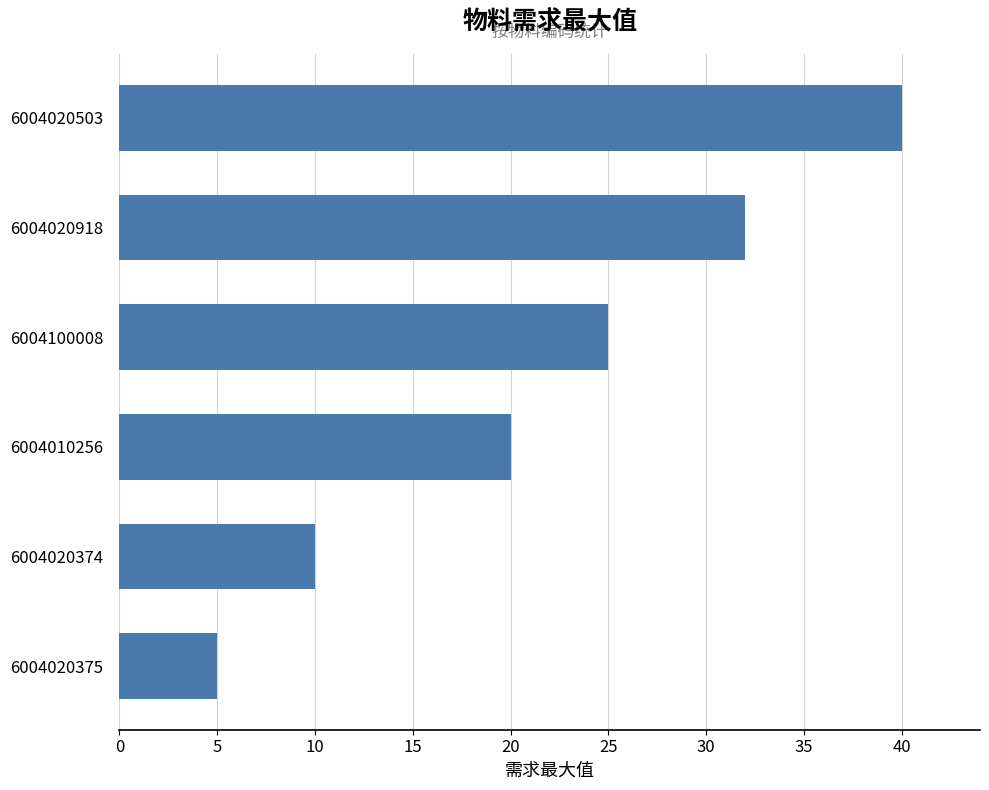

How many data points are less than 25?

3